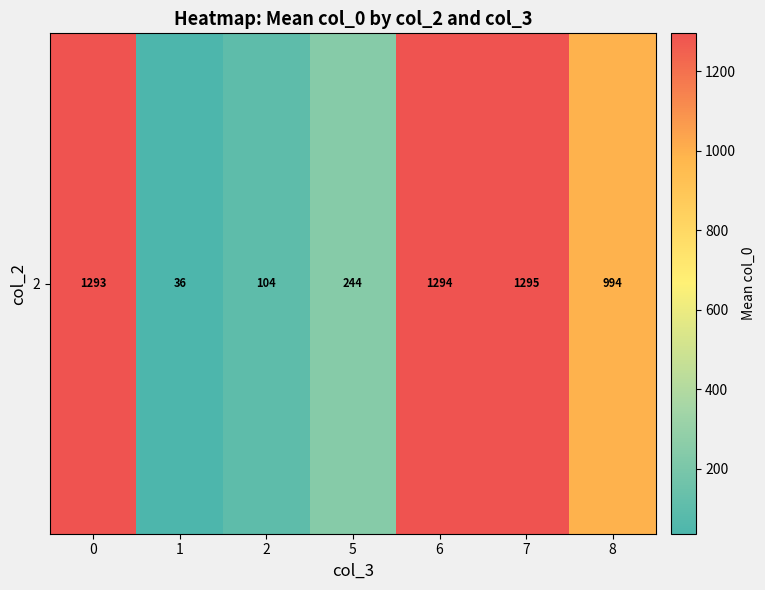

Rank the categories by value from lowest to highest.

1, 2, 5, 8, 0, 6, 7